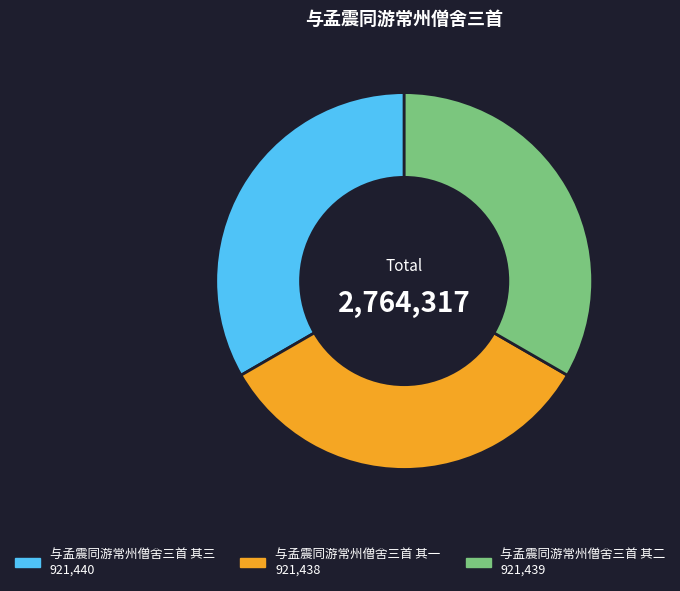

What is the ratio of the value at 与孟震同游常州僧舍三首 其一 to the value at 与孟震同游常州僧舍三首 其二?

1.0